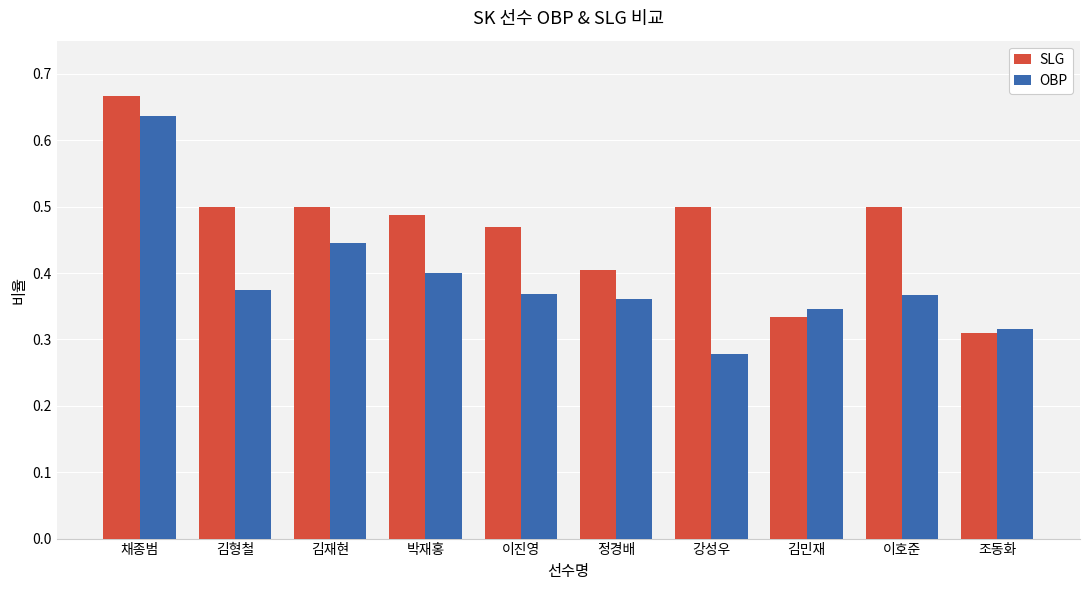

What is the label of the 1st bar from the left?

채종범